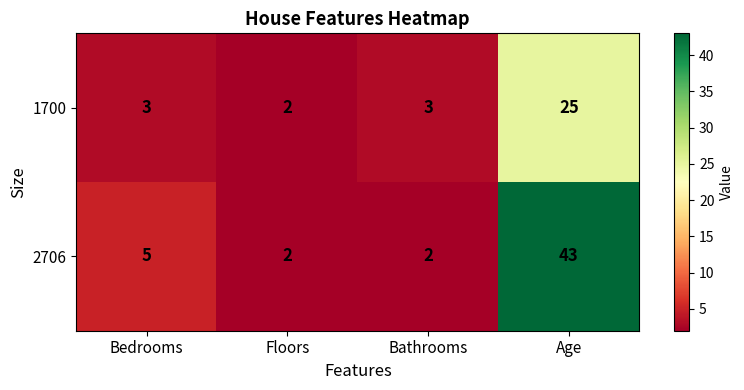

Reading left to right, extract all data points from this chart.

1700: 3	2	3	25
2706: 5	2	2	43